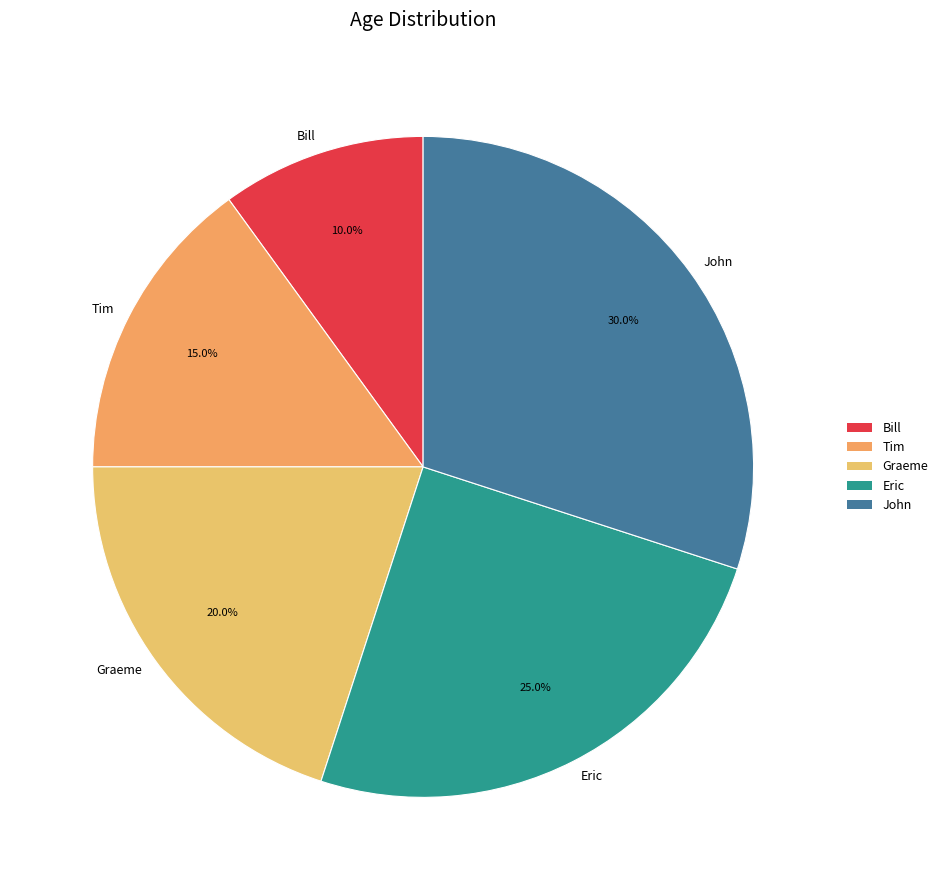

To the nearest percent, what is the average slice percentage?

20%